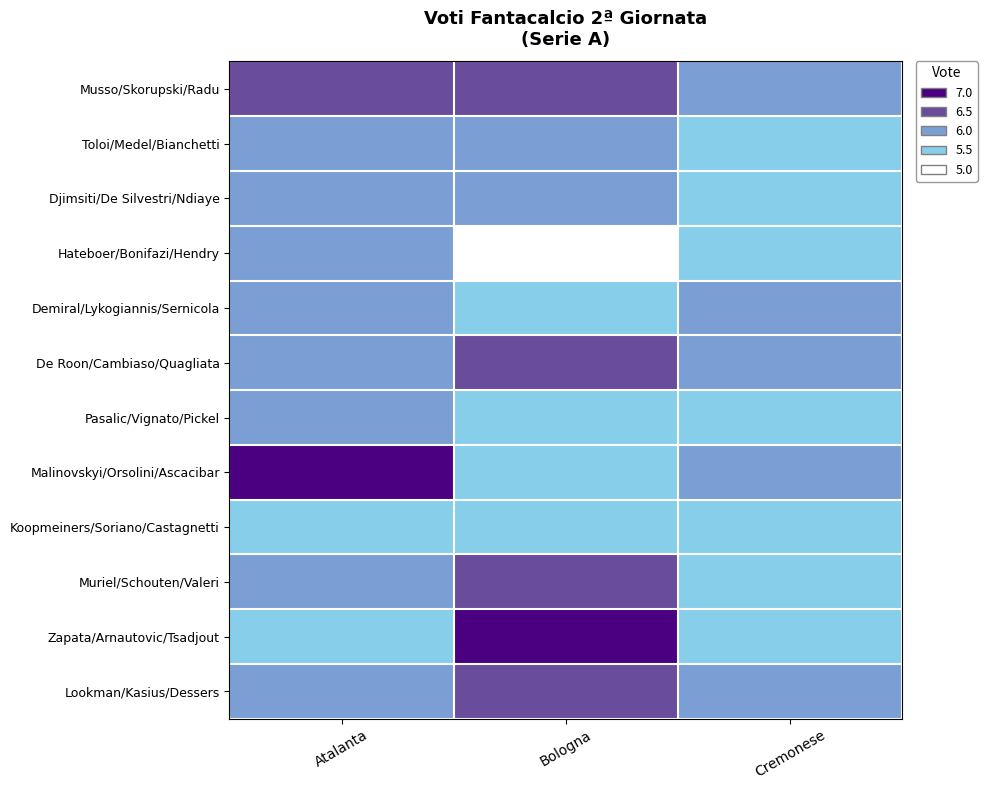

What is the total value across all series at Cremonese?

68.5